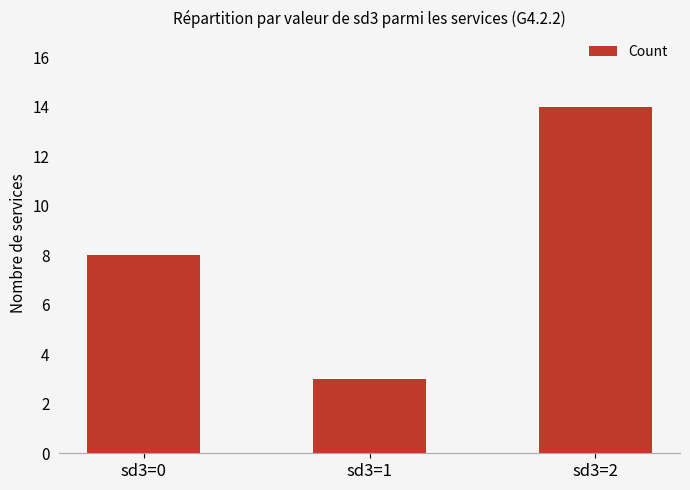

Which label corresponds to the largest value in the chart?

sd3=2